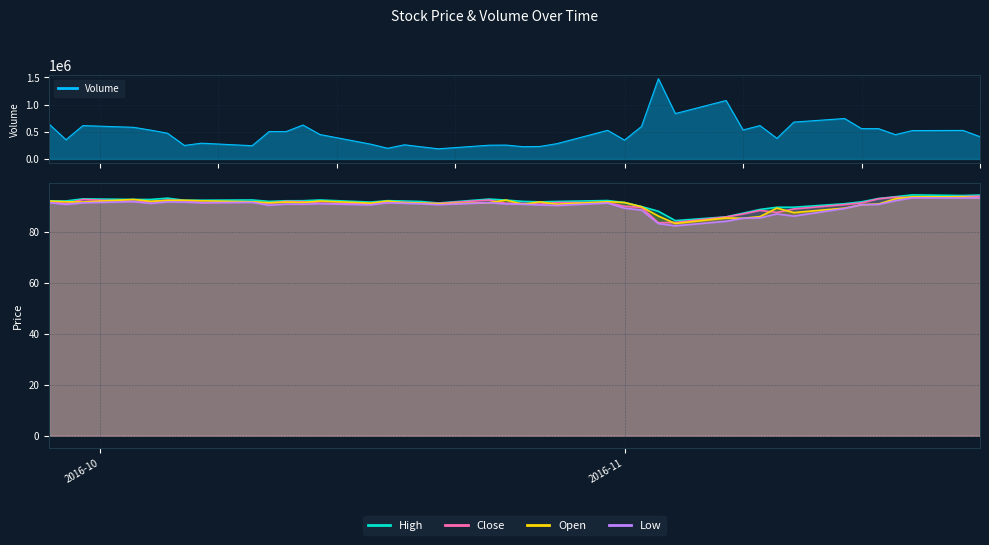

True or false: Open has more than 1 interior local peaks.

True